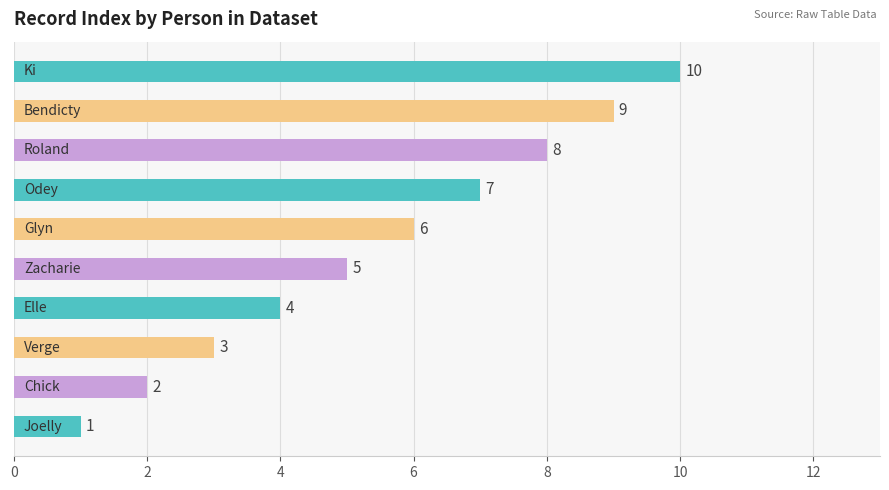

How many series are shown in this chart?

1